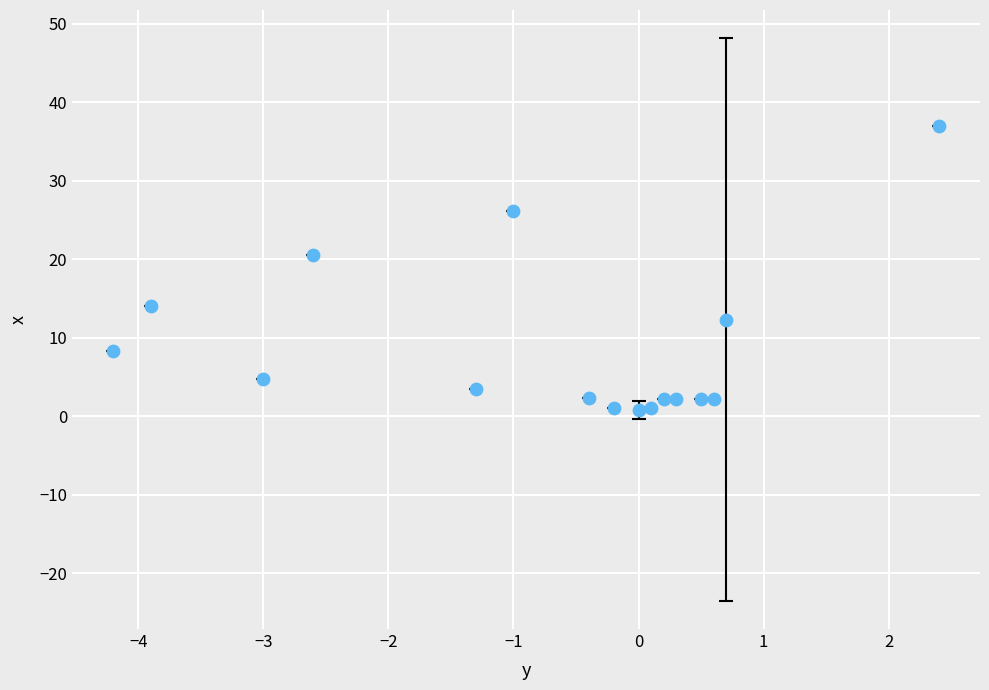

What is the range of X values (max minus min)?

6.6